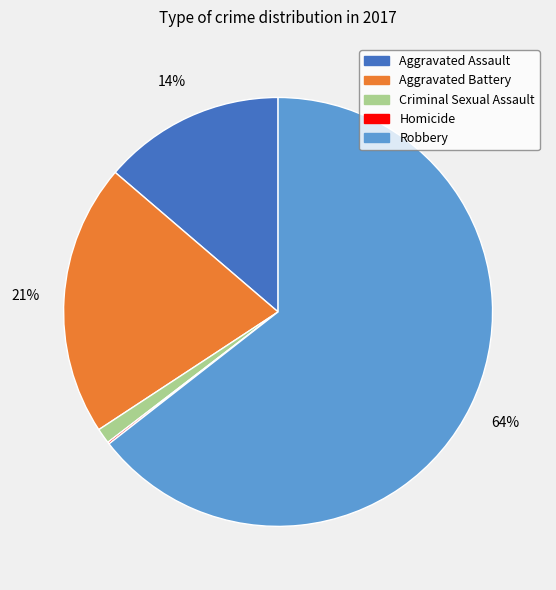

Which category has the biggest portion of the pie?

Robbery